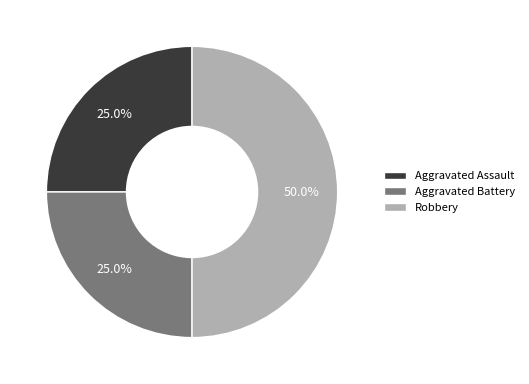

To the nearest percent, what is the average slice percentage?

33%